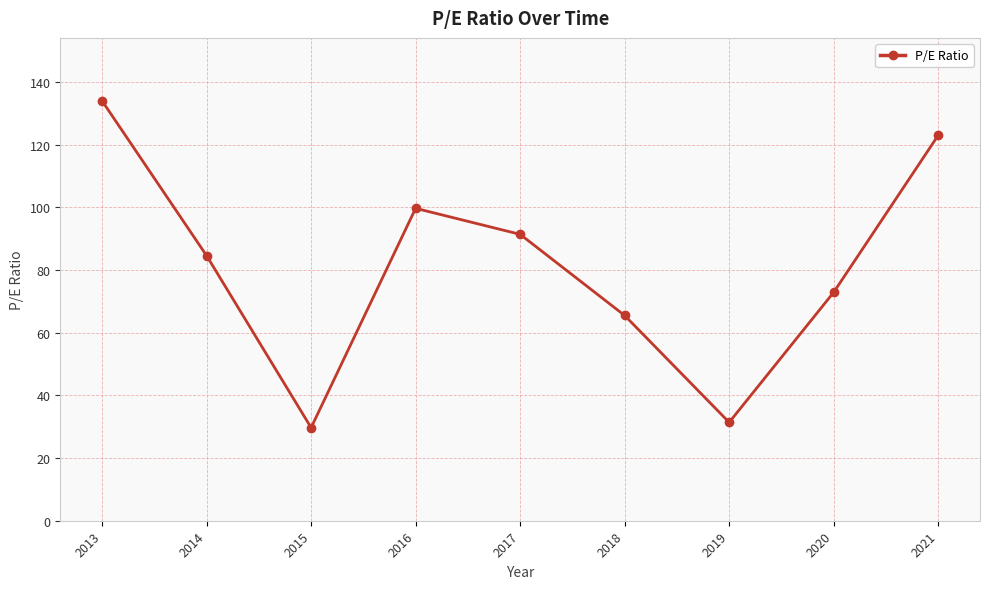

What is the change in value from 2013 to 2019?

-102.6